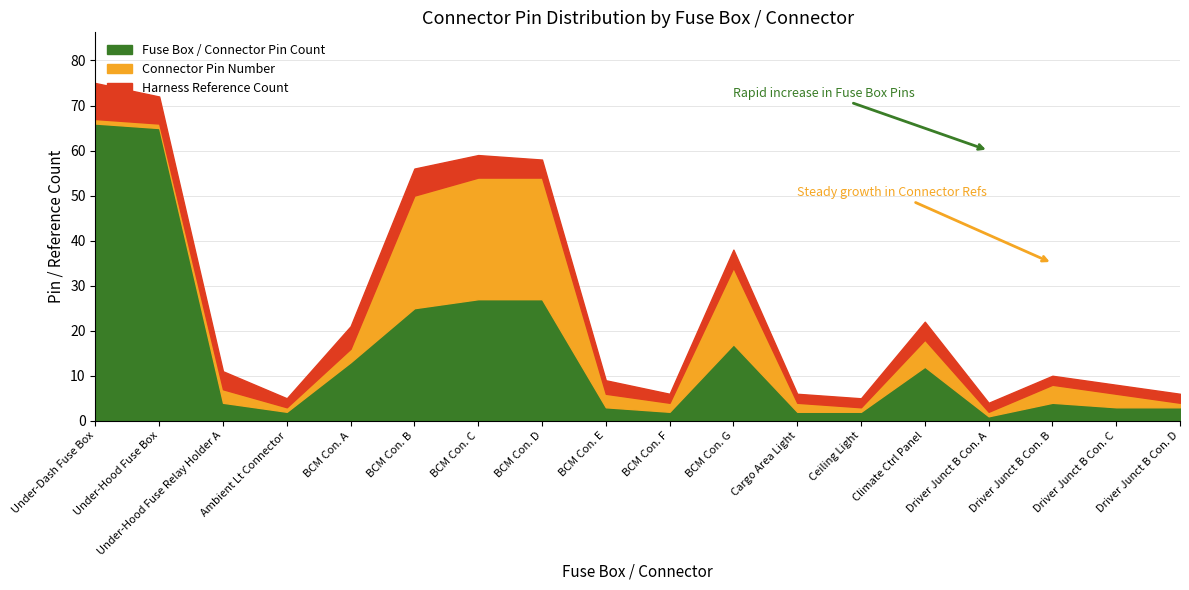

What is the total value across all series at Under-Hood Fuse Relay Holder A?

11